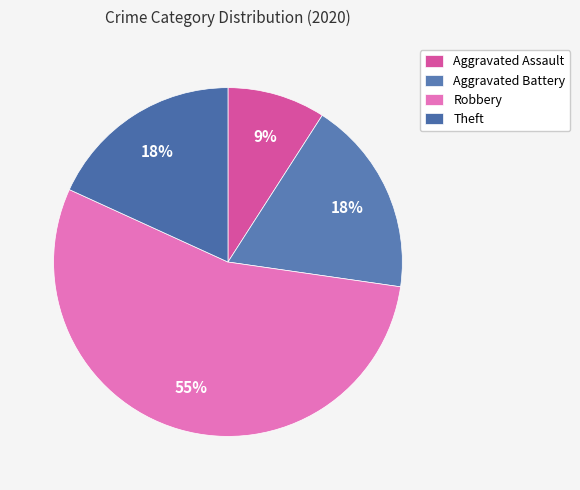

Which category has the biggest portion of the pie?

Robbery